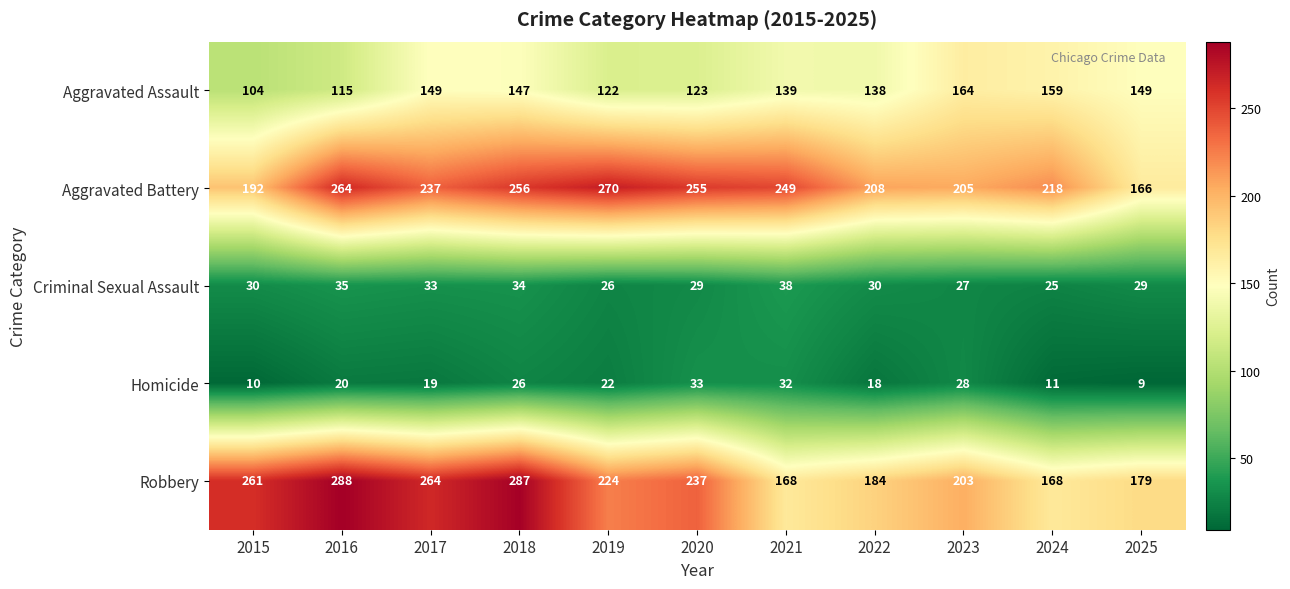

At 2020, list the series in order from largest to smallest.

Aggravated Battery, Robbery, Aggravated Assault, Homicide, Criminal Sexual Assault